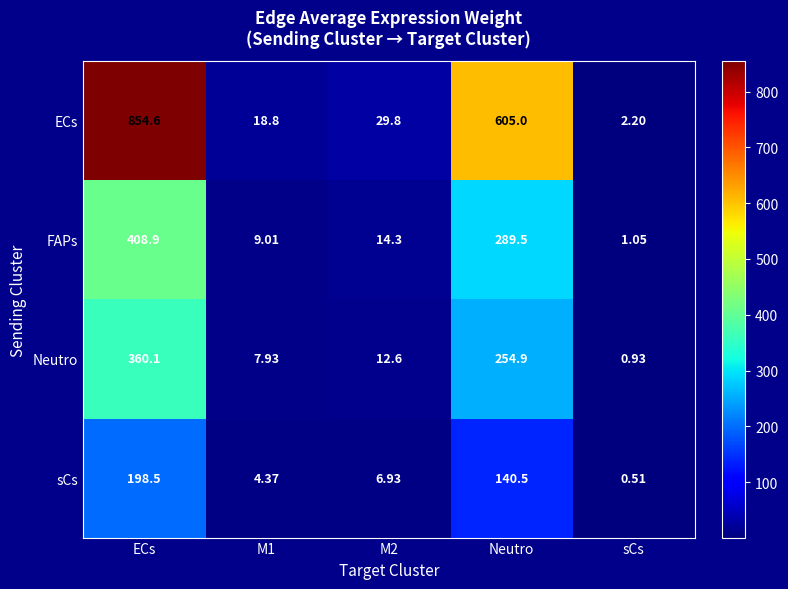

At which label does FAPs first exceed 14?

ECs